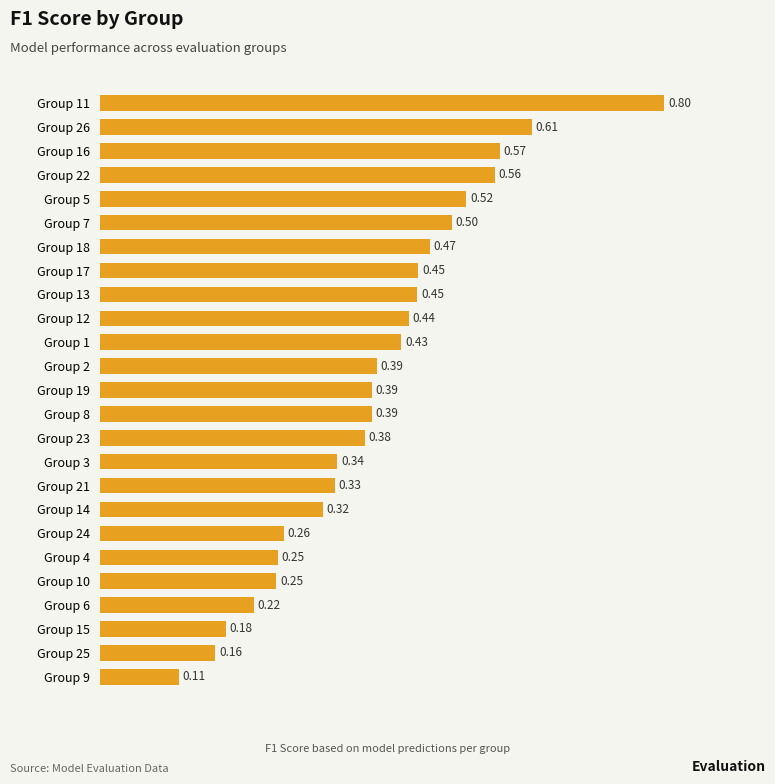

Which has a higher value, Group 18 or Group 15?

Group 18